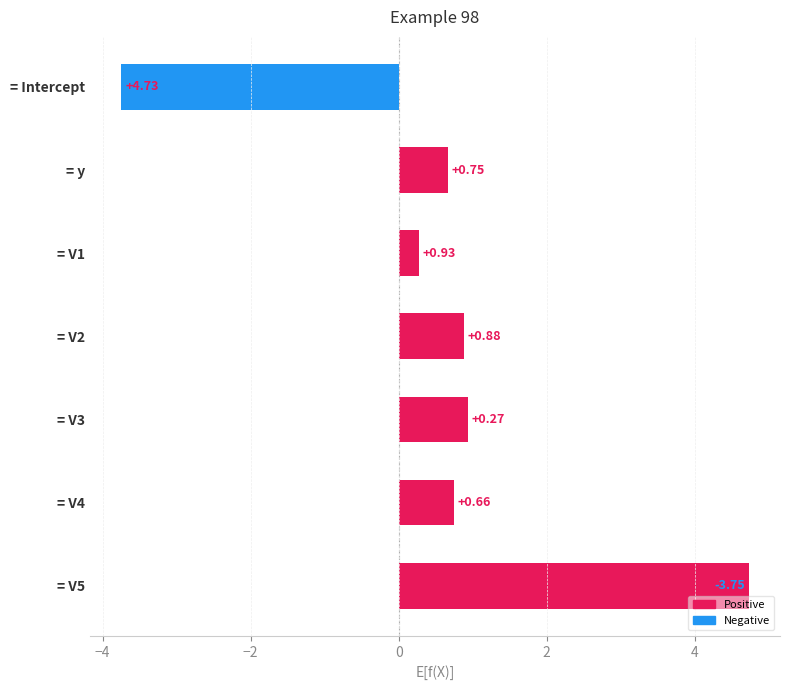

Rank the categories by value from lowest to highest.

= Intercept, = V1, = y, = V4, = V2, = V3, = V5